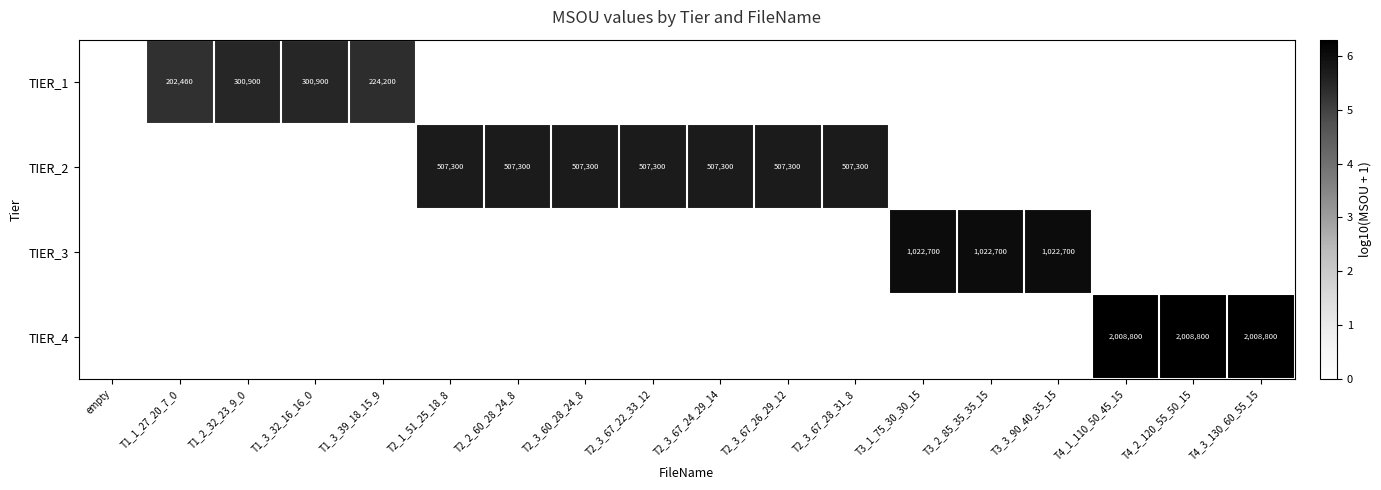

At how many categories does at least one series exceed 4?

17